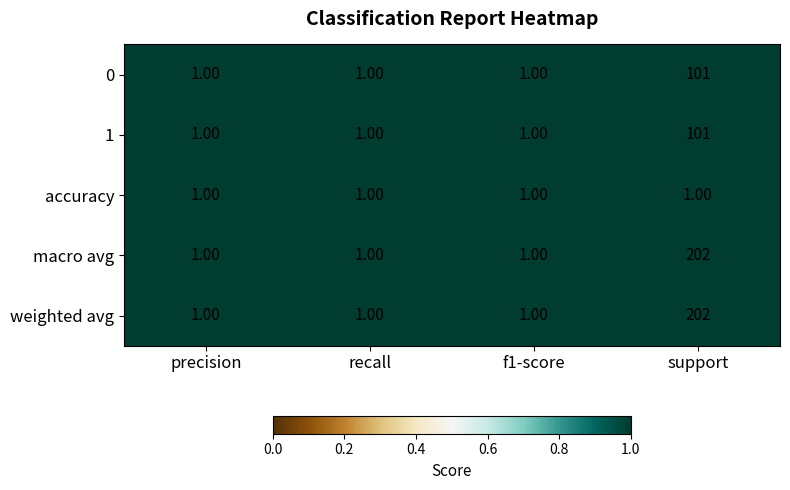

At which category does the chart reach its peak across all series?

support